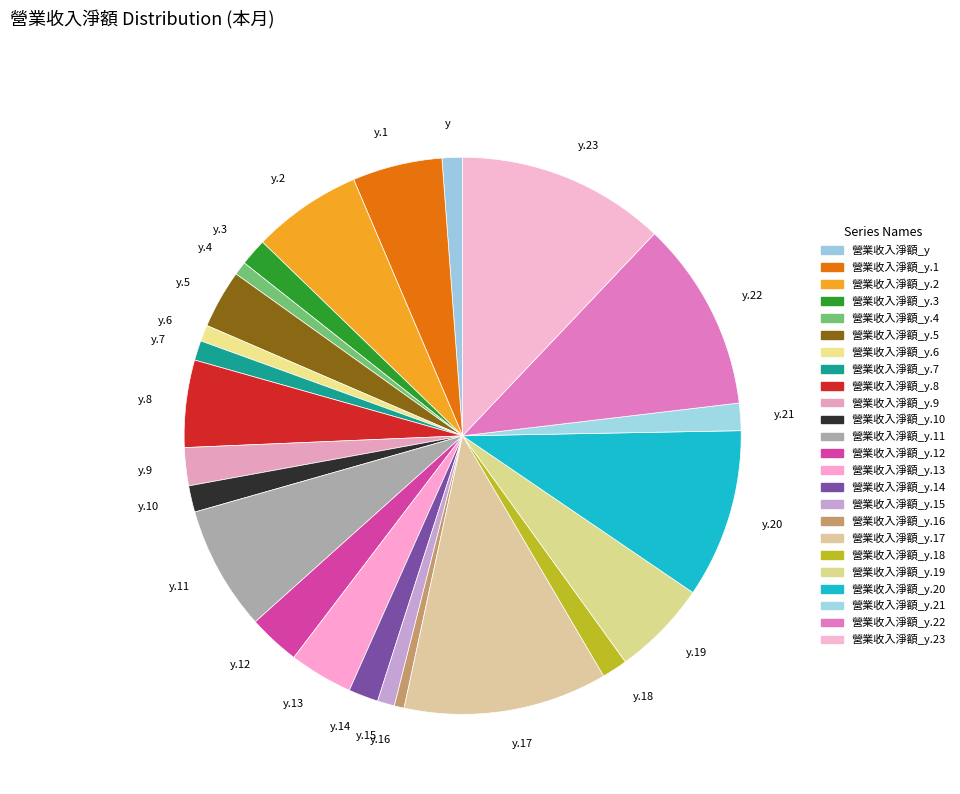

The y.19 slice represents 20% of the pie. True or false?

False